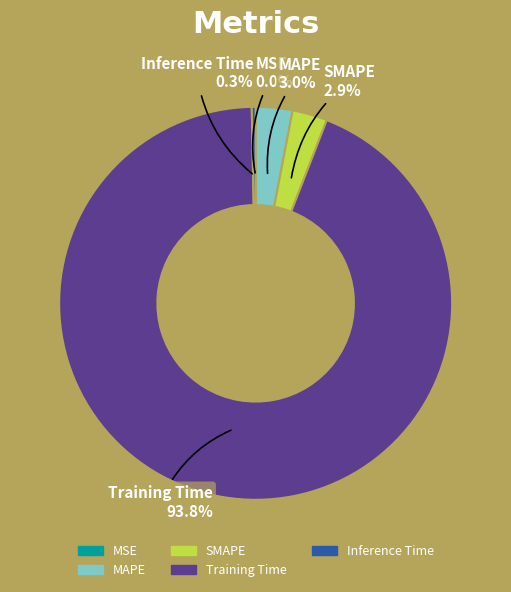

What percentage do MAPE and SMAPE together represent?

5.9%